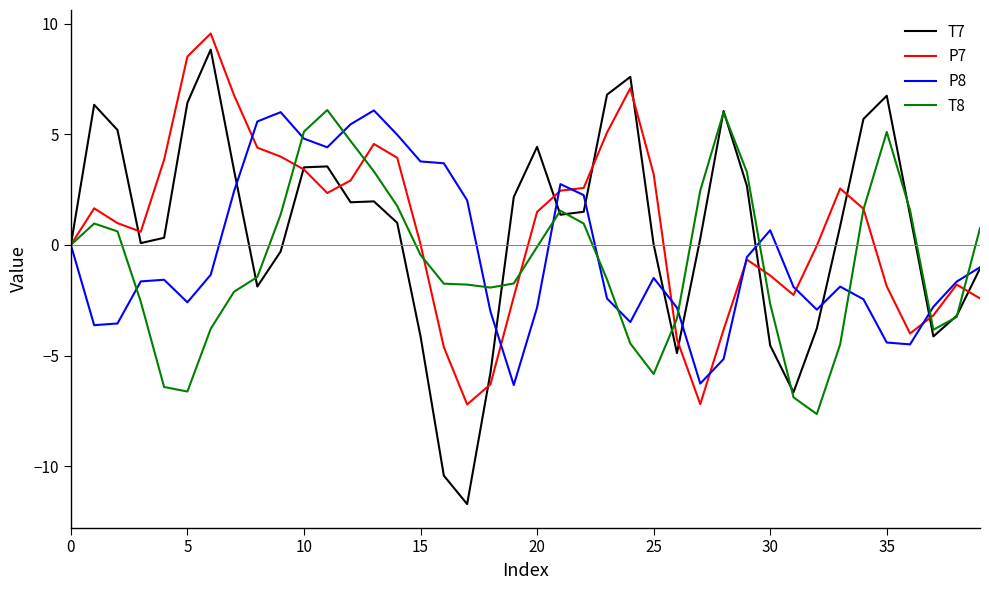

Which series has the widest spread of values?

T7